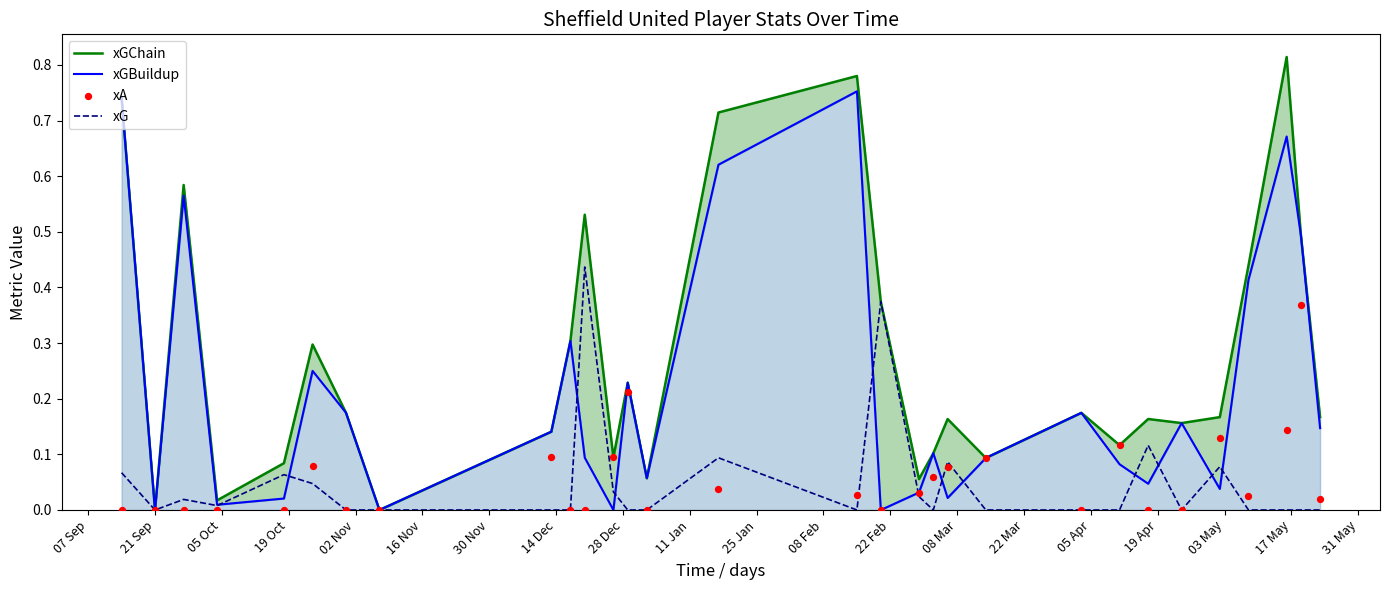

Is the value of xGChain at 20 greater than the value of xGBuildup at 02 Nov?

Yes